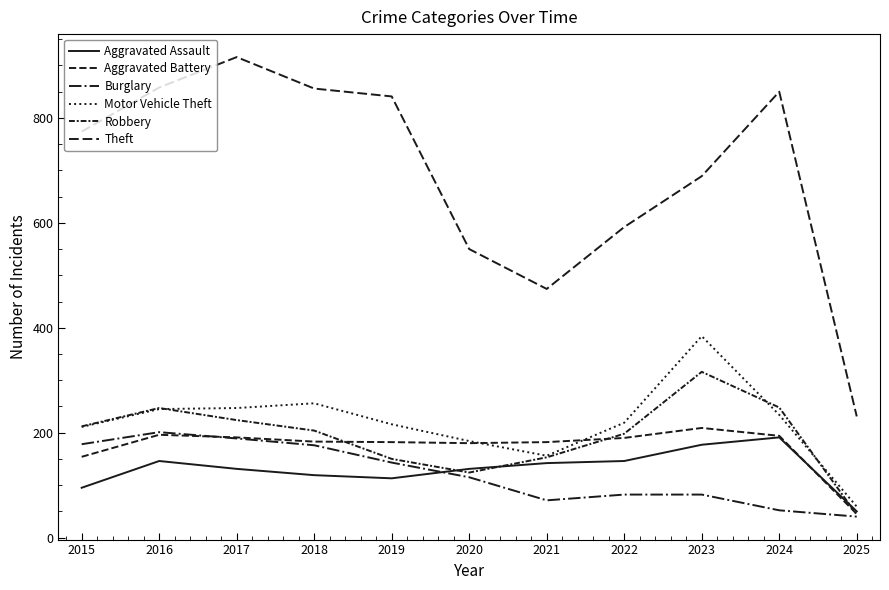

Is this an area chart (filled region under the line)?

No